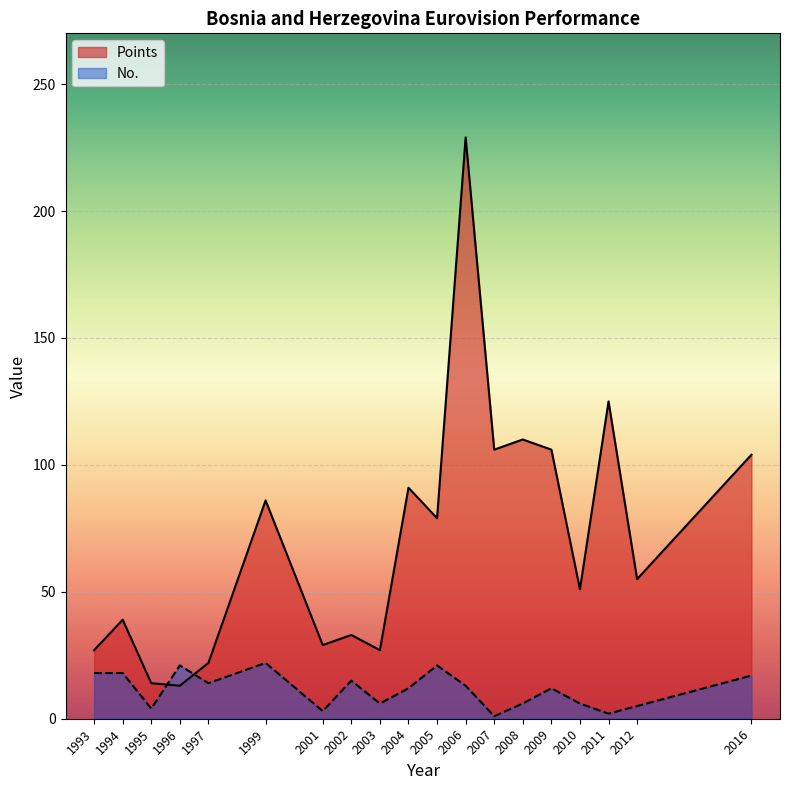

What is the minimum value for Points?

13